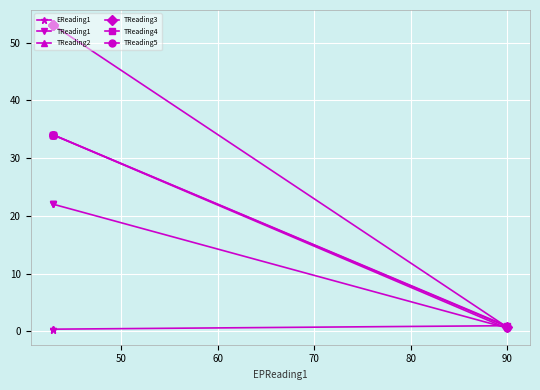

What is the sum of all EReading1 values?

2.2